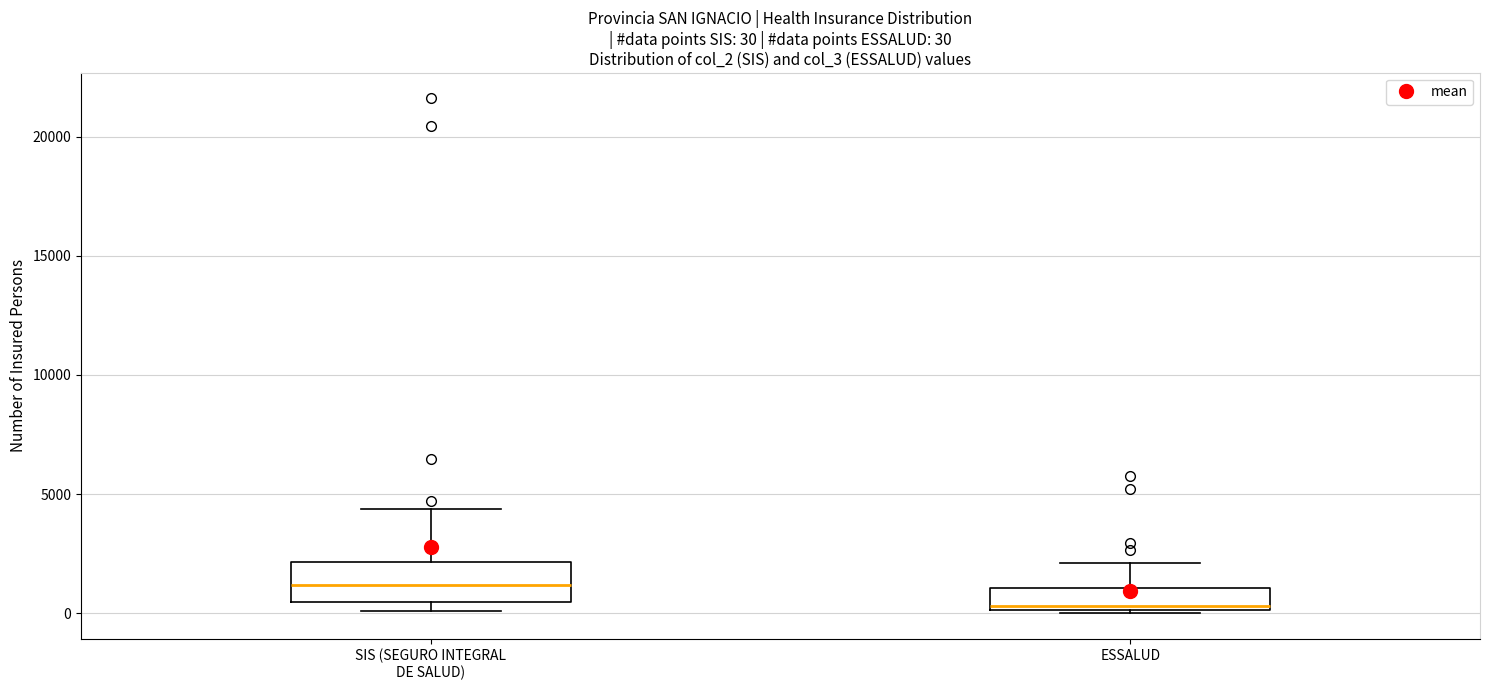

Comparing the boxes themselves (not the whiskers), which one is the tallest?

SIS (SEGURO INTEGRAL DE SALUD)